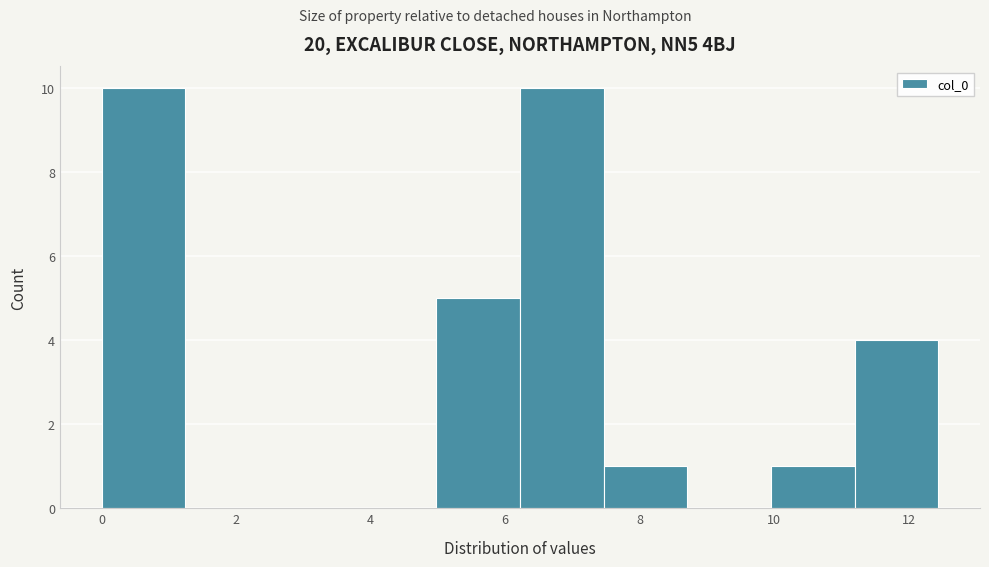

Reading left to right, list every bar in this chart as the range it spans on the x-axis followed by its height. Neither the bar edges nor the heights are printed on the chart, so give them approximately, as read against the axes.

0.0 to 1.2: 10
1.2 to 2.4: 0
2.4 to 3.8: 0
3.8 to 5.0: 0
5.0 to 6.2: 5
6.2 to 7.4: 10
7.4 to 8.8: 1
8.8 to 10.0: 0
10.0 to 11.2: 1
11.2 to 12.4: 4